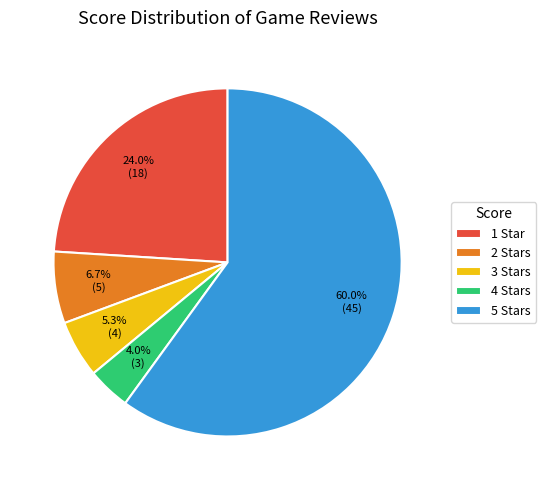

How many segments does this pie chart have?

5